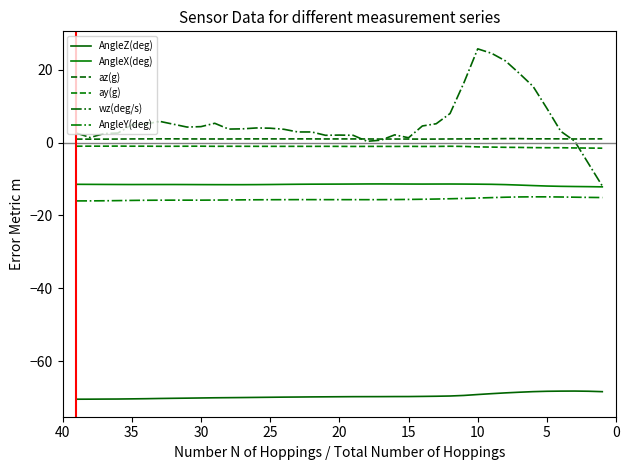

The wz(deg/s) series shows 1.1 at 10. True or false?

False